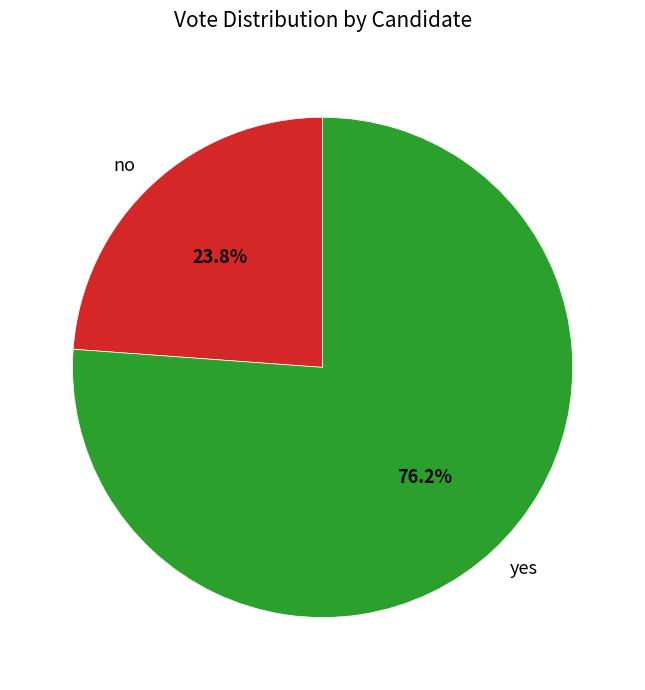

To the nearest percent, what is the difference between the no and yes slice percentages?

52%